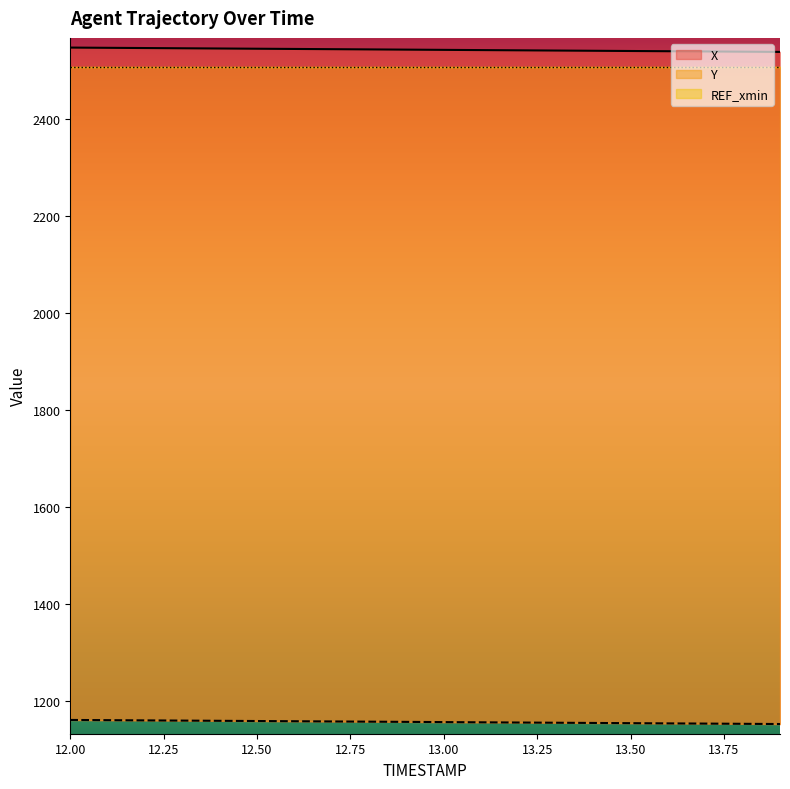

What is the value of the X point at the 14th from the left?

2541.5